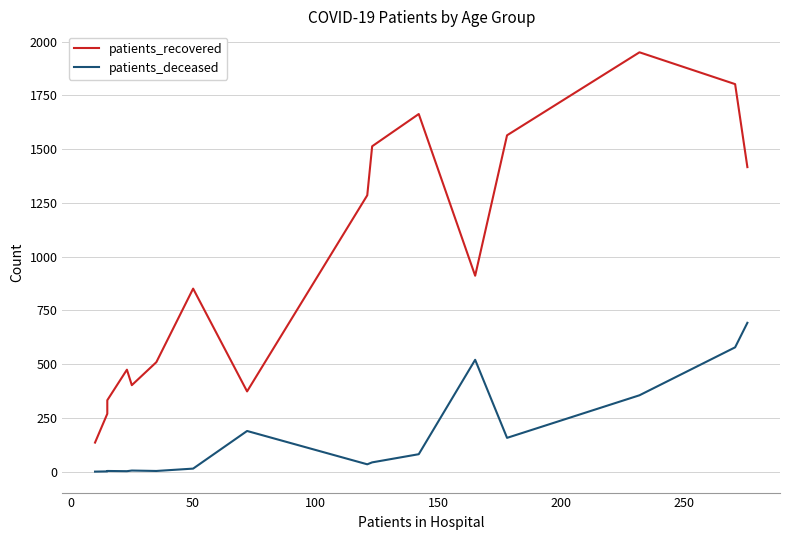

Rank the series at 50 from lowest to highest value.

patients_deceased, patients_recovered